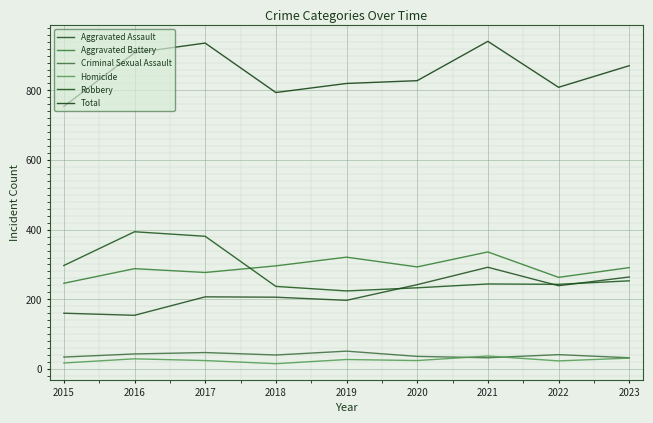

At how many categories does at least one series exceed 818?

6